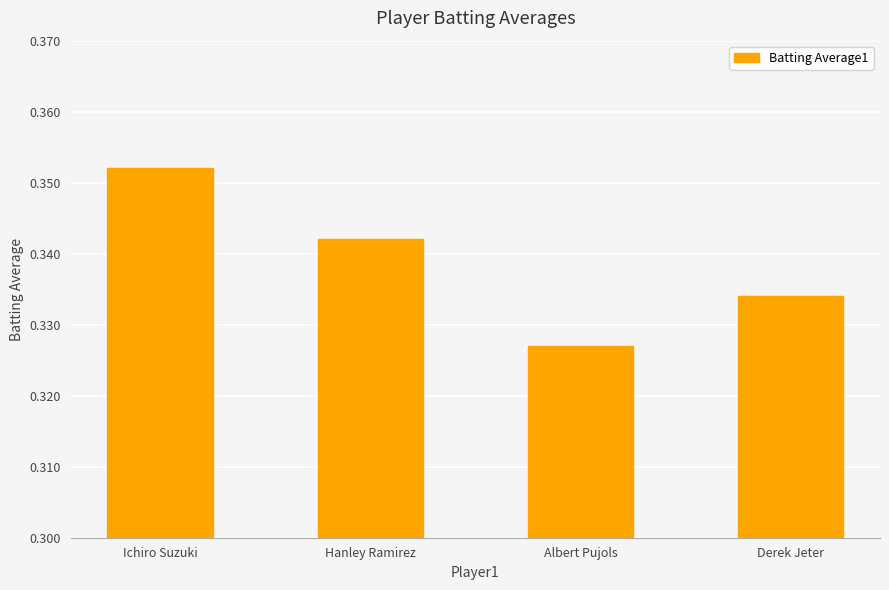

How many values are between 0 and 1?

4